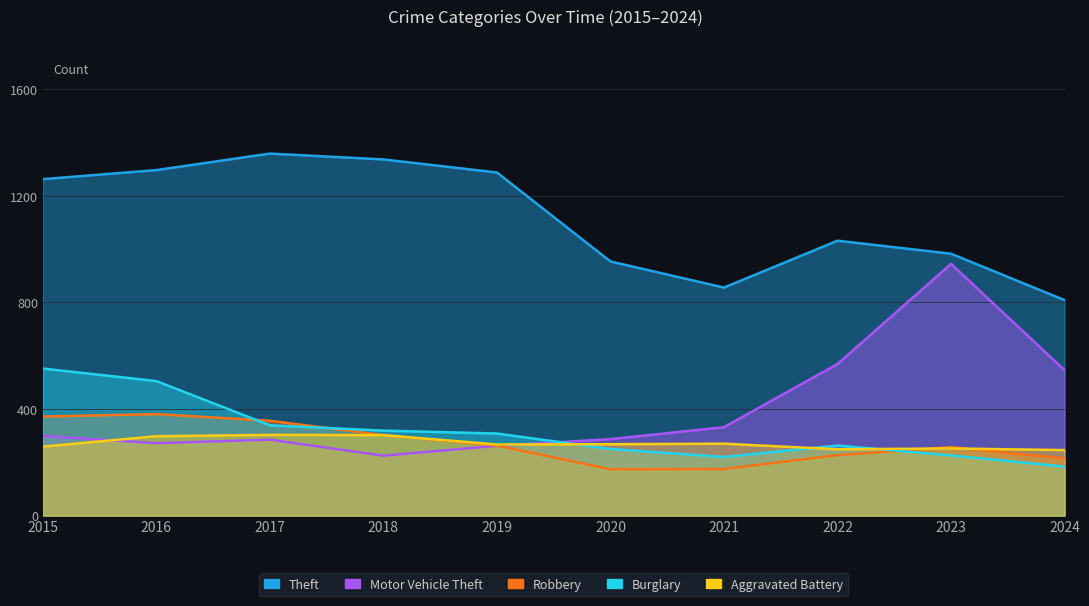

Reading right to left, list all the values displayed in this chart.

Theft: 809	983	1032	856	954	1288	1337	1359	1297	1263
Motor Vehicle Theft: 546	945	569	332	287	262	225	285	272	299
Robbery: 215	257	227	175	174	263	302	356	381	372
Burglary: 184	226	263	220	250	308	319	339	505	552
Aggravated Battery: 246	252	249	270	268	267	302	303	298	259